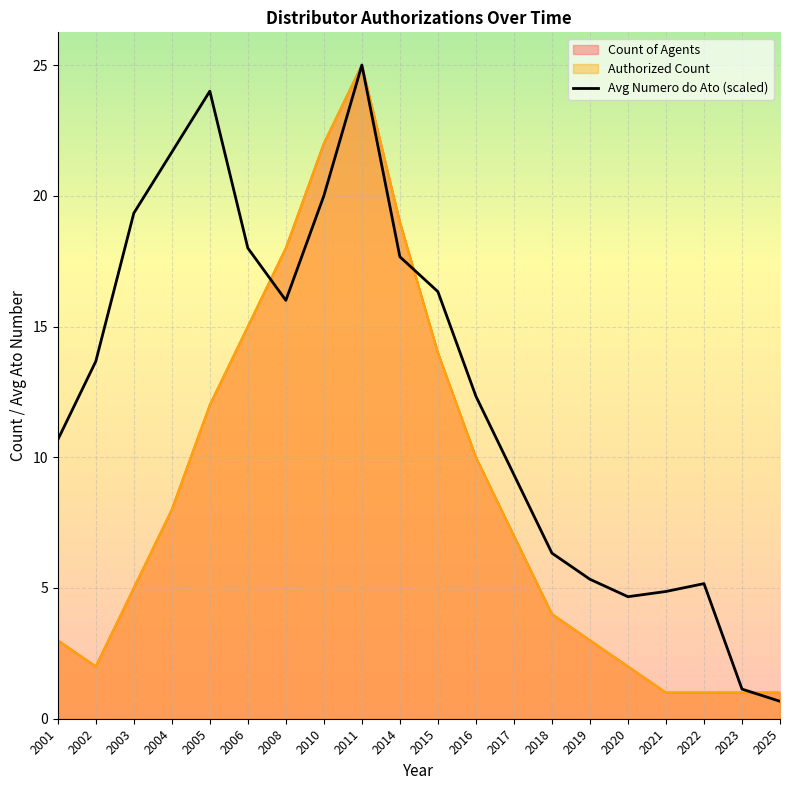

At which category does Avg Numero do Ato reach its first local peak?

2005